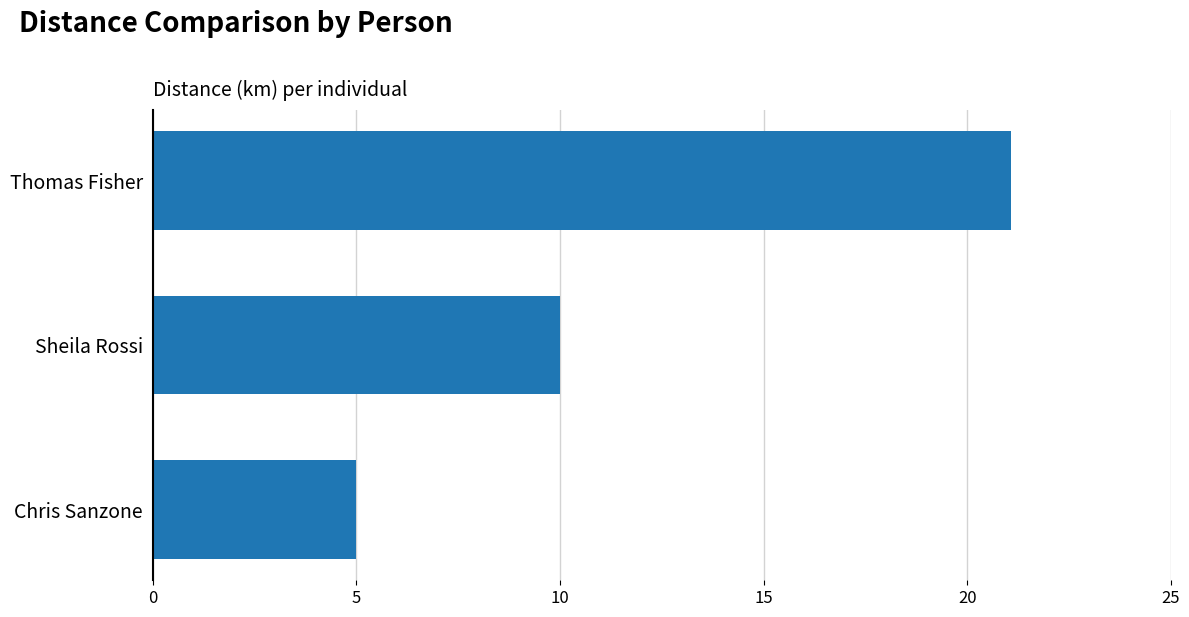

What is the smallest value displayed?

5.0